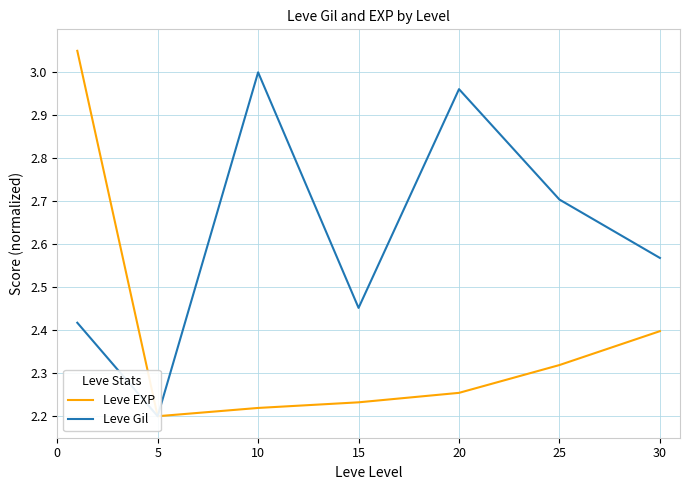

Between 0 and 25, which series saw the biggest shift?

Leve EXP